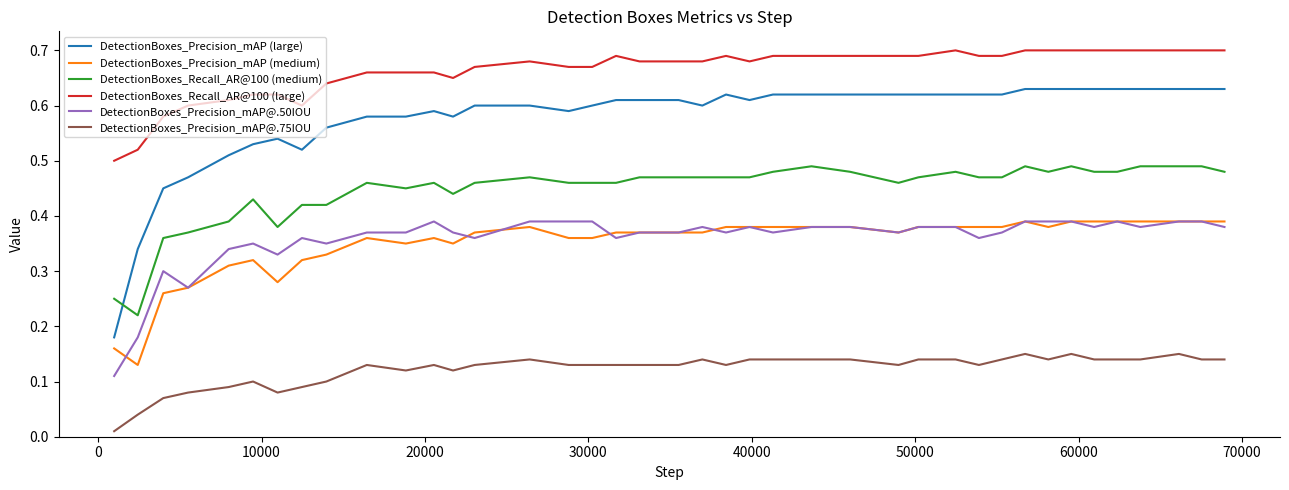

Which series has the largest range (max minus min)?

DetectionBoxes_Precision_mAP (large)